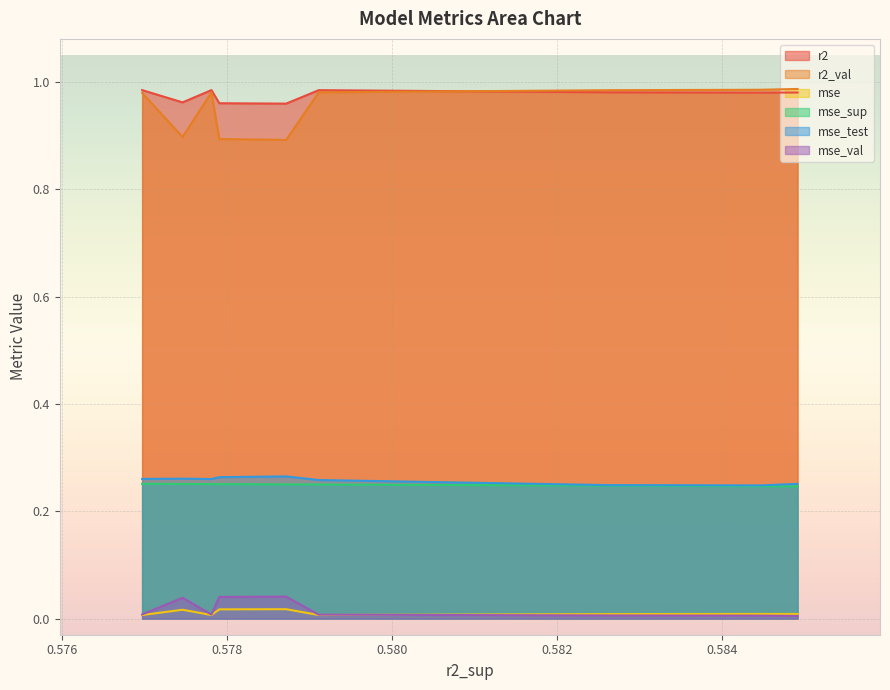

Which series has the widest spread of values?

r2_val